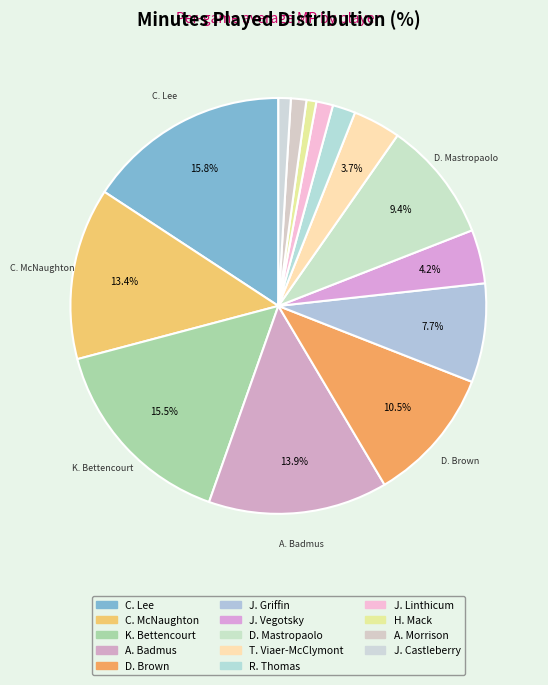

Count the number of slices in the pie.

14